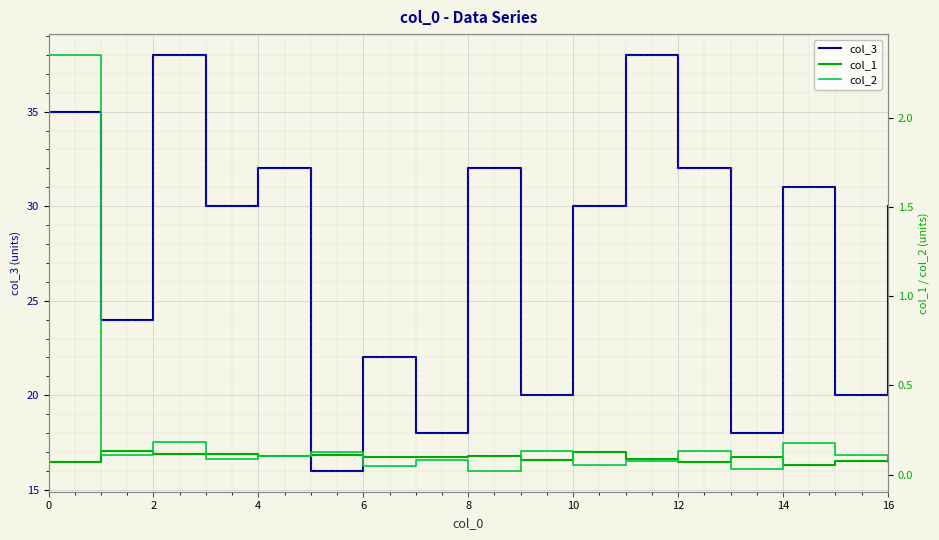

Rank the series by their maximum value, from highest to lowest.

col_3, col_2, col_1